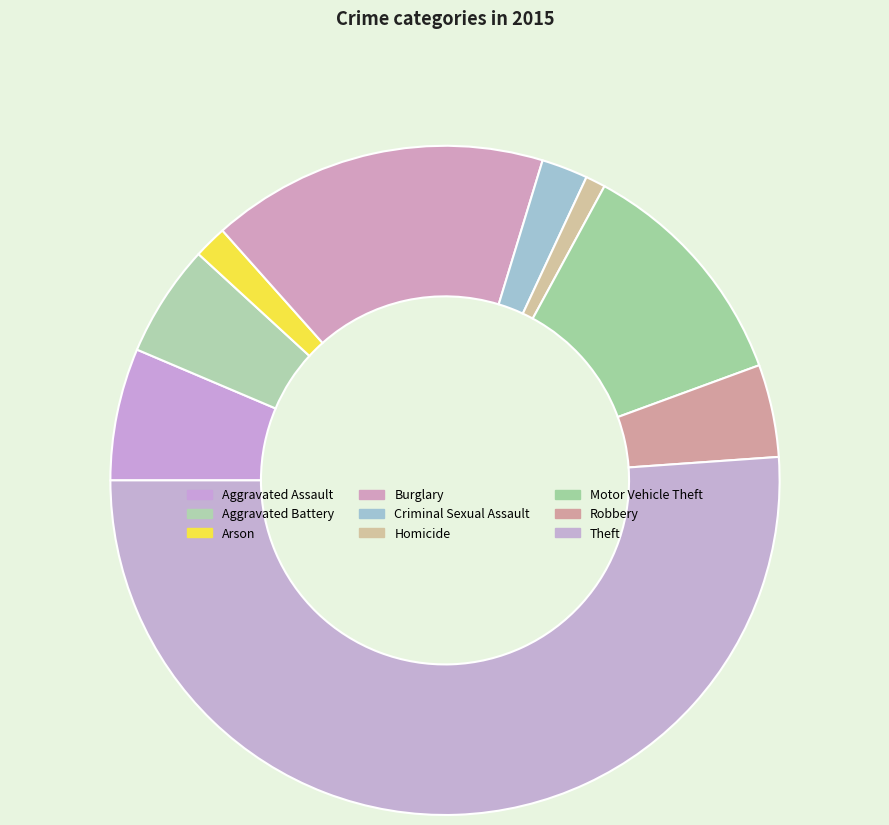

How many segments does this pie chart have?

9